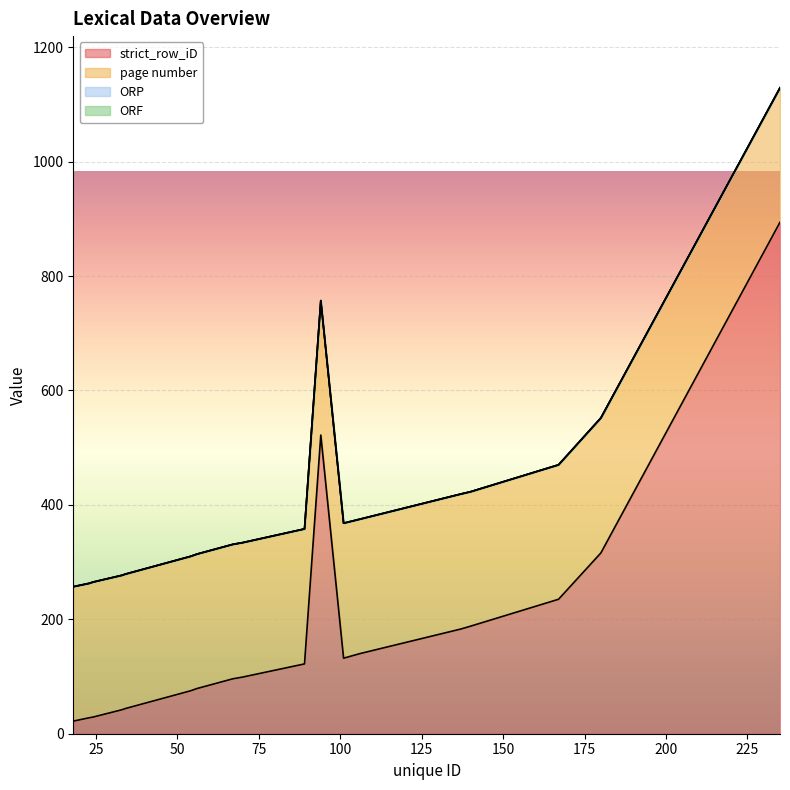

The value of page number at 70 is 333. True or false?

False